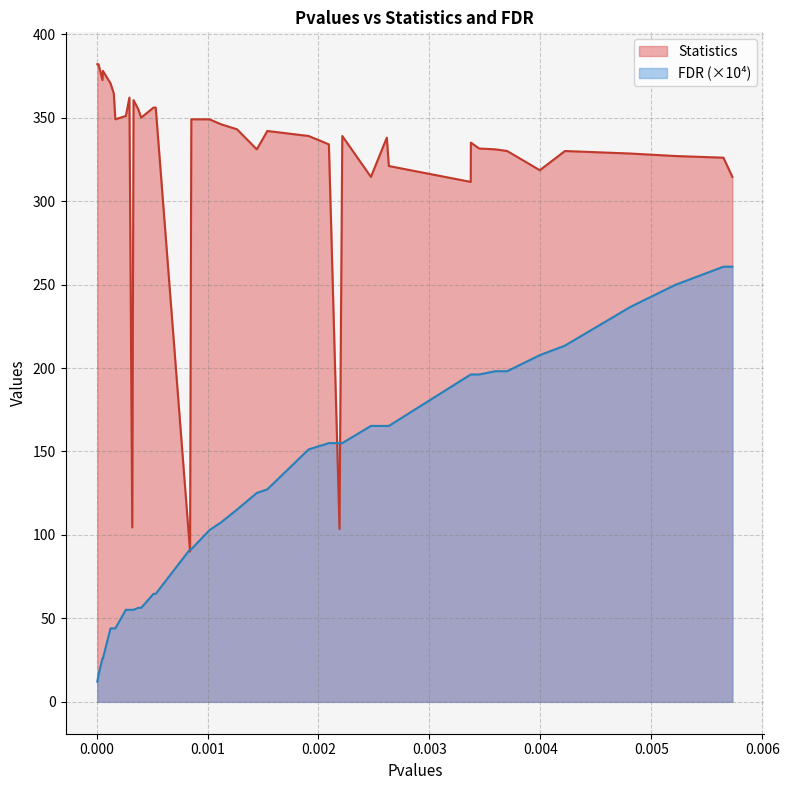

What is the value of the FDR point at the 15th from the left?

64.7